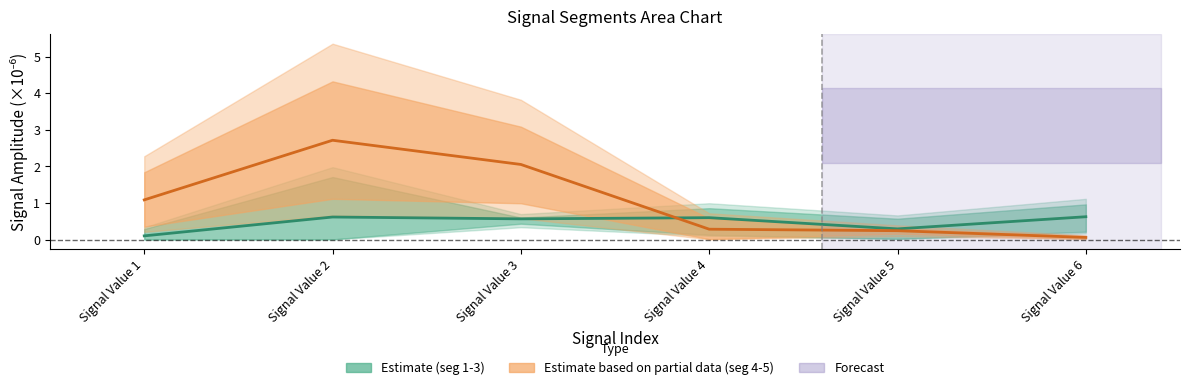

At which label does signal segment 1 reach its minimum?

Signal Value 1